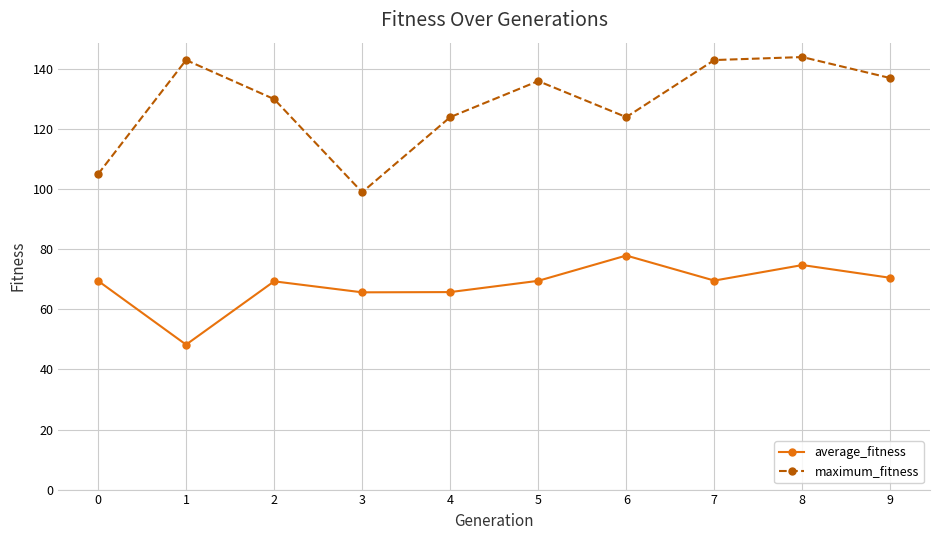

List the series in order of their peak value, lowest first.

average_fitness, maximum_fitness